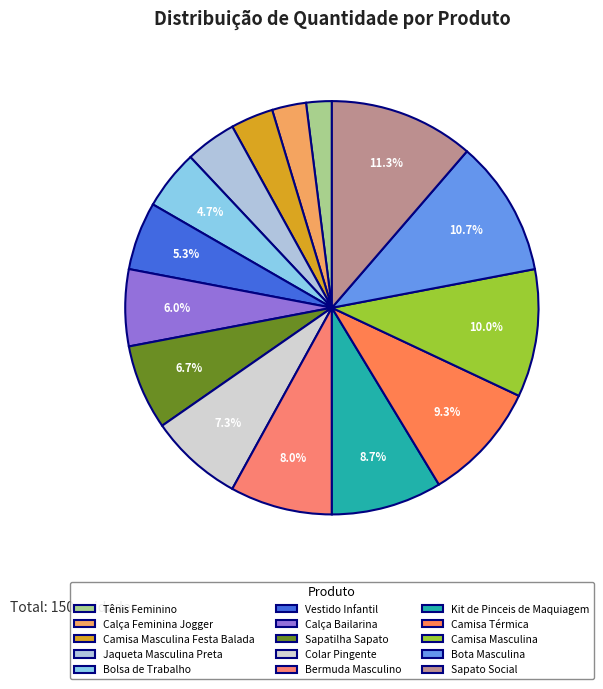

Count the number of slices in the pie.

15